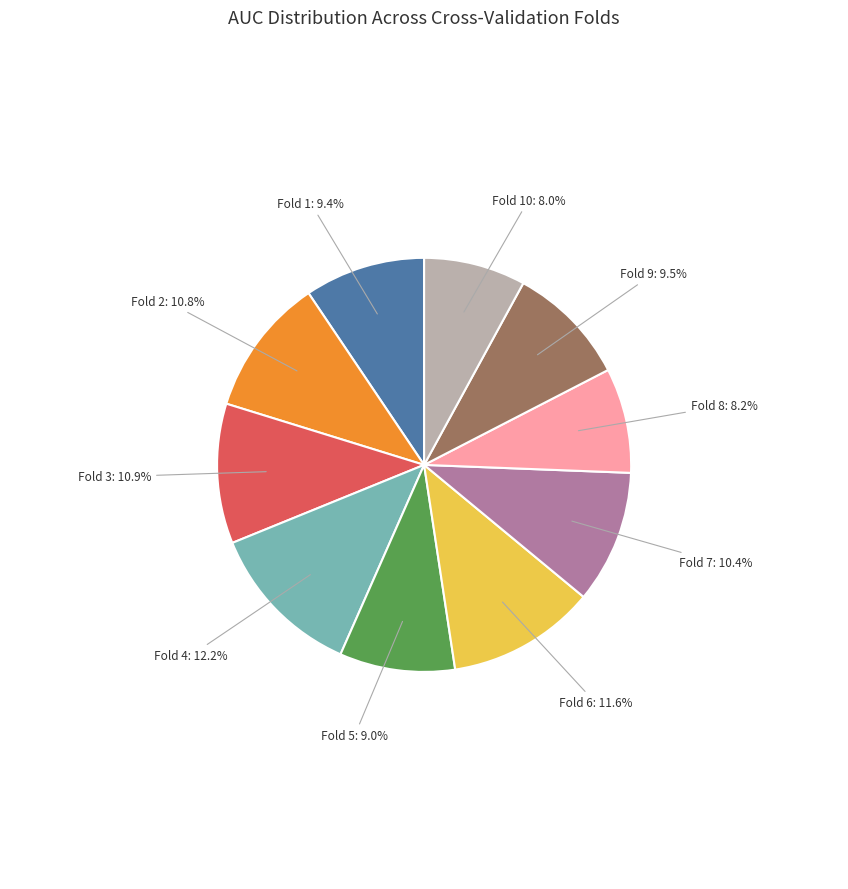

Which category has the biggest portion of the pie?

Fold 4